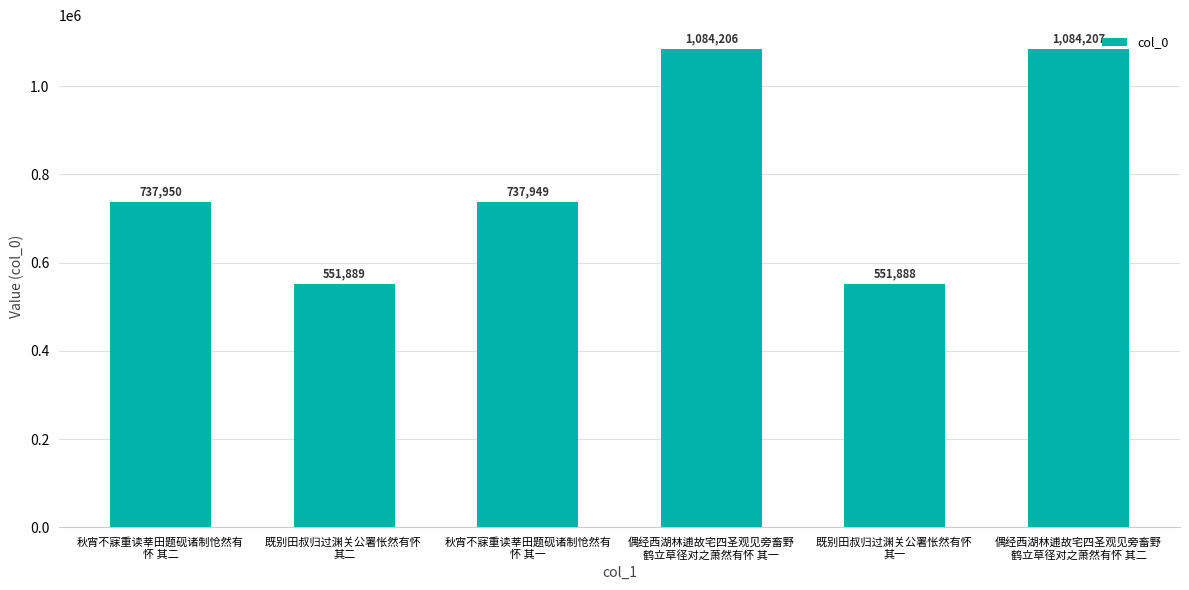

Reading left to right, what are all the values shown in this chart?

秋宵不寐重读莘田题砚诸制怆然有
怀 其二=737950	既别田叔归过渊关公署怅然有怀 
其二=551889	秋宵不寐重读莘田题砚诸制怆然有
怀 其一=737949	偶经西湖林逋故宅四圣观见旁畜野
鹤立草径对之萧然有怀 其一=1084206	既别田叔归过渊关公署怅然有怀 
其一=551888	偶经西湖林逋故宅四圣观见旁畜野
鹤立草径对之萧然有怀 其二=1084207